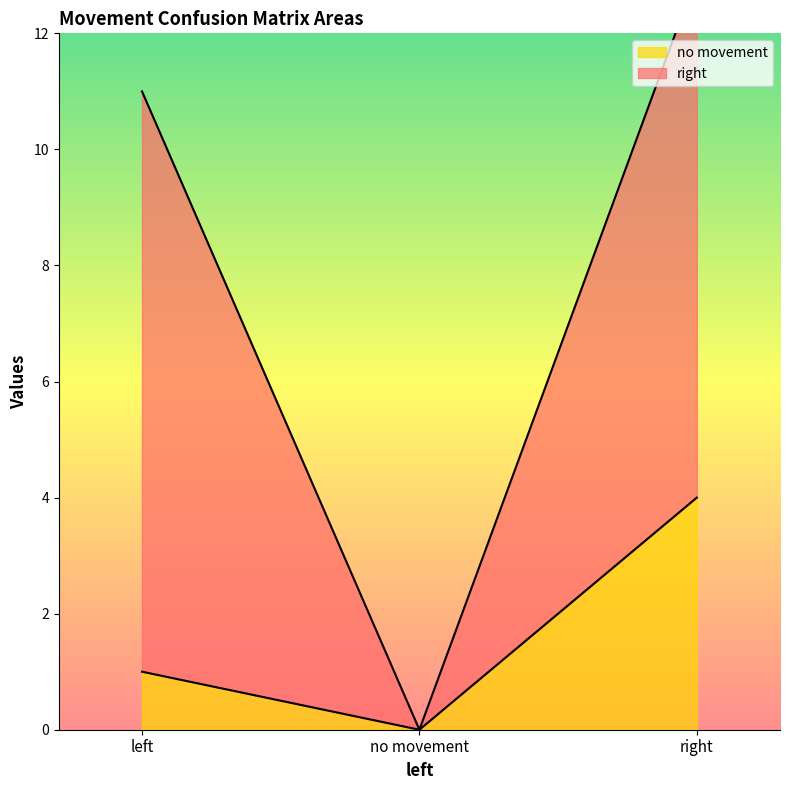

Rank the categories by value from highest to lowest.

right, left, no movement